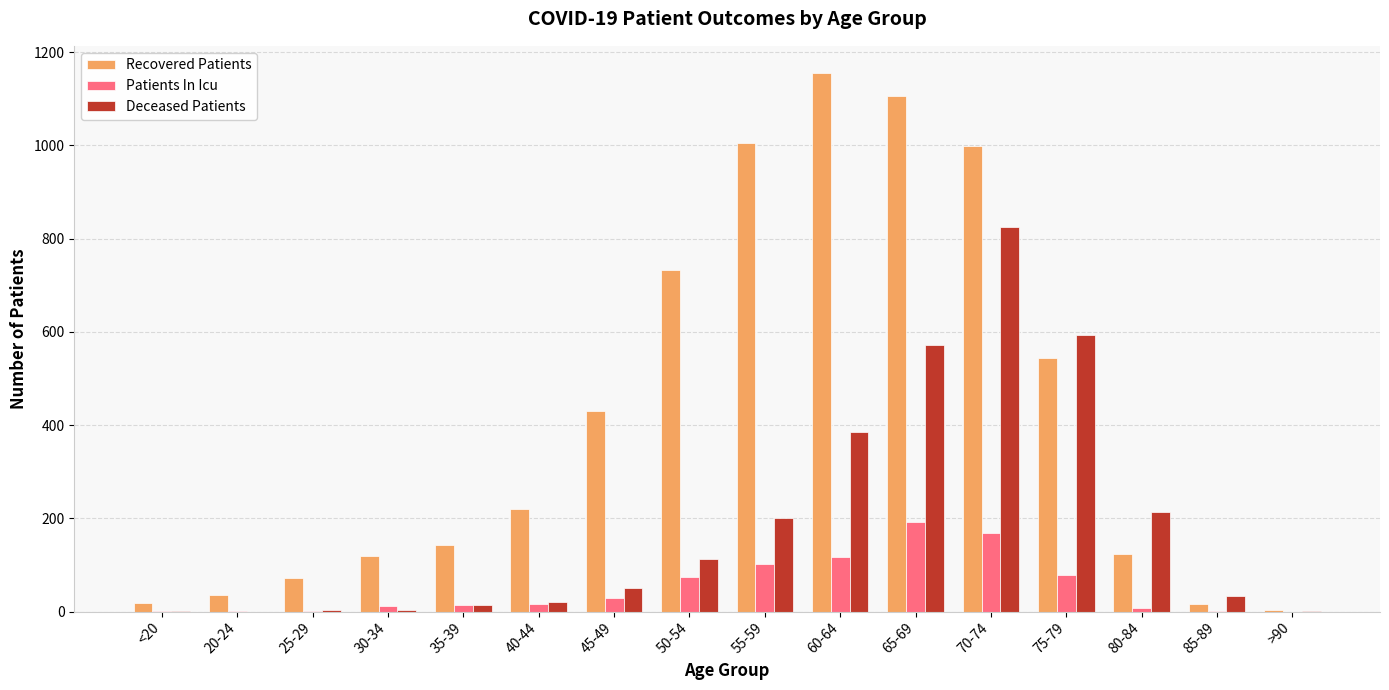

Is the value of Deceased Patients at 30-34 greater than the value of Recovered Patients at 20-24?

No